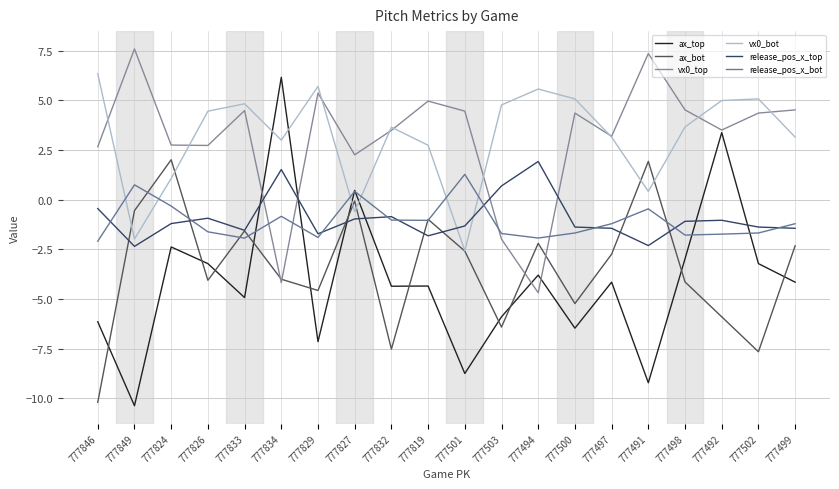

How many intersections are there between vx0_bot and ax_top?

4